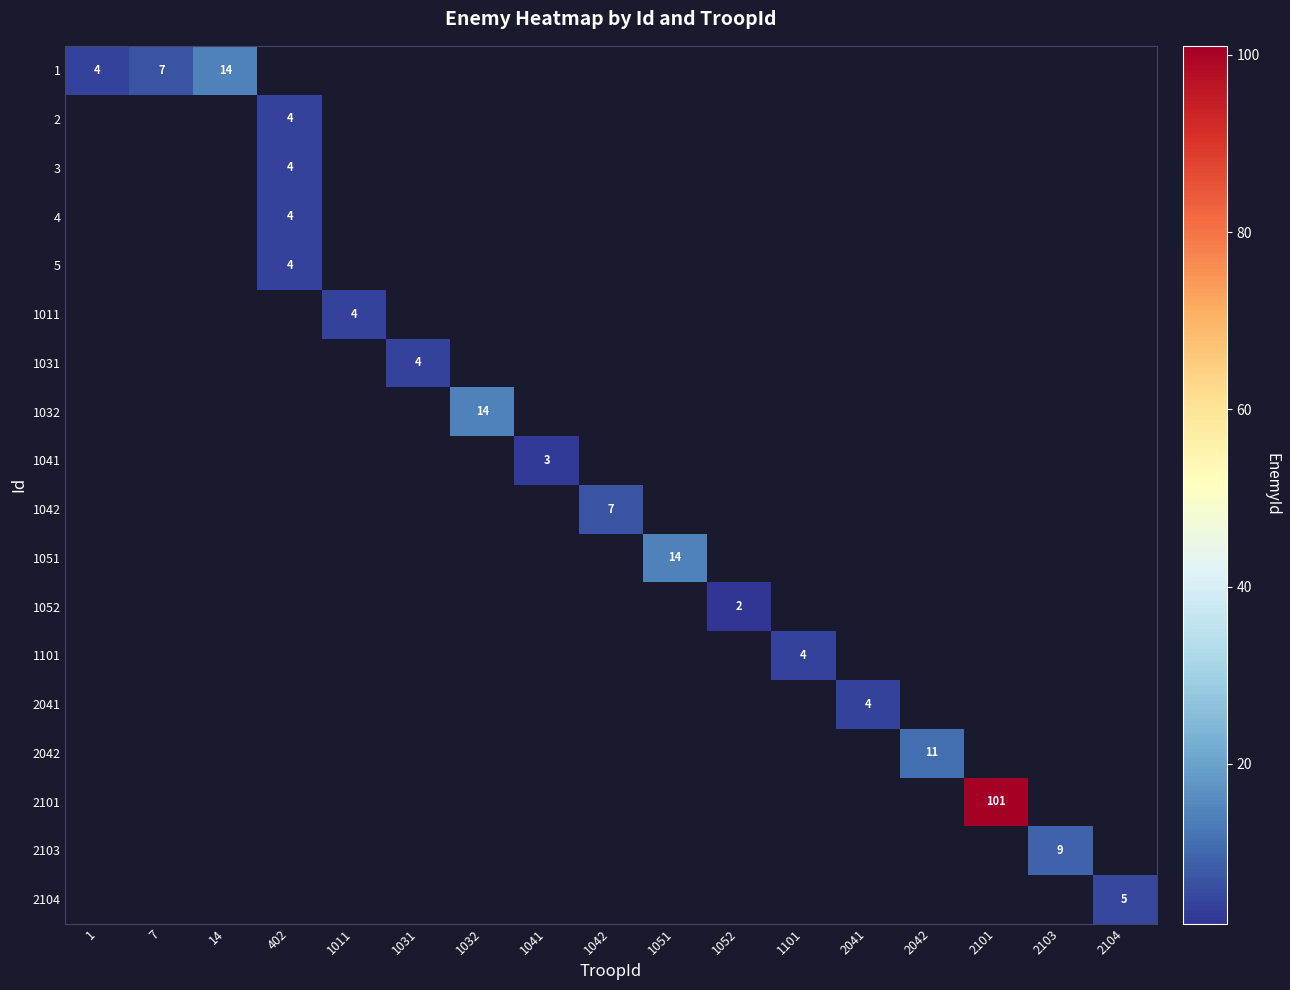

Count the number of data series in this chart.

18